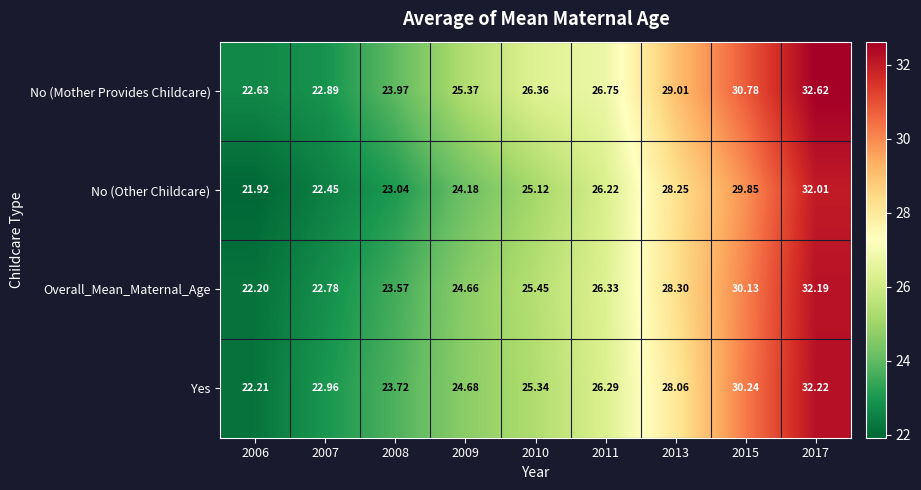

List the series in order of their peak value, lowest first.

No (Other Childcare), Overall_Mean_Maternal_Age, Yes, No (Mother Provides Childcare)